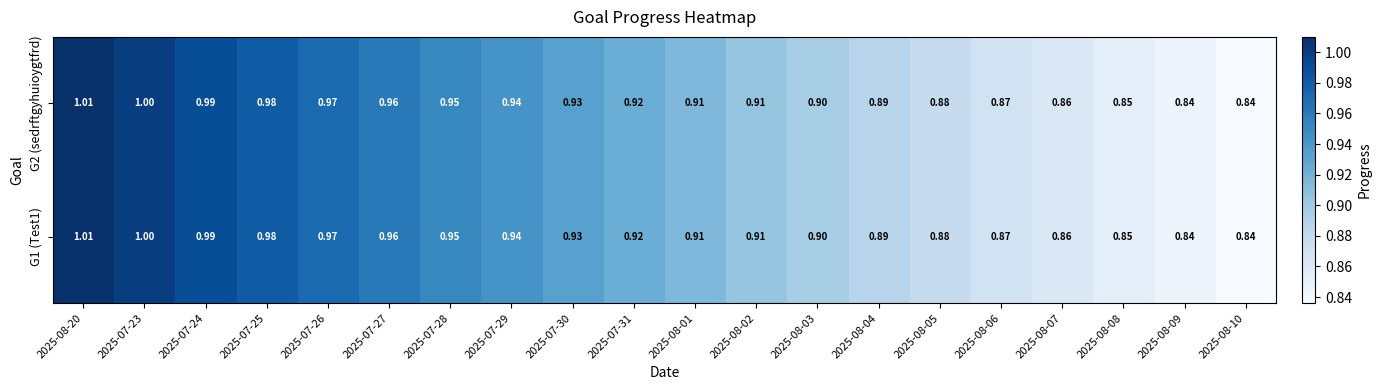

Is the value of G2 (sedrftgyhuioygtfrd) at 2025-07-27 greater than the value of G1 (Test1) at 2025-08-07?

Yes